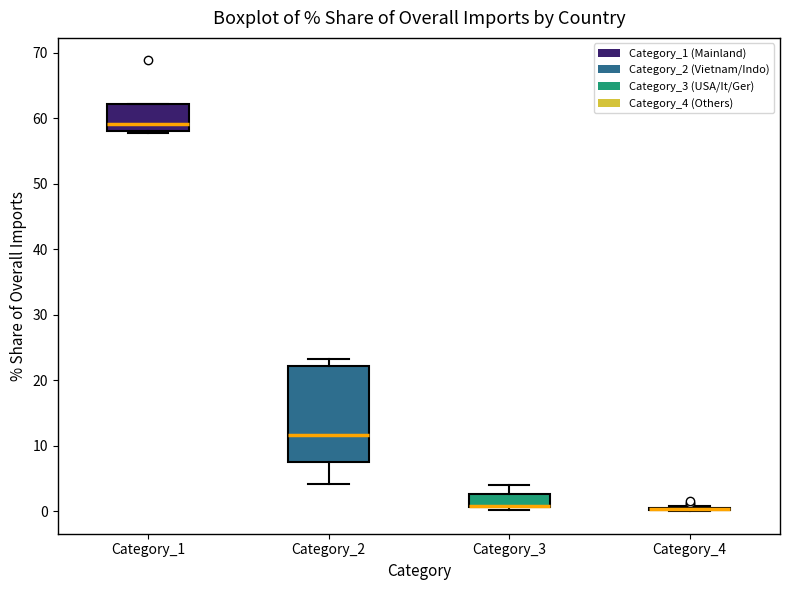

Reading left to right, transcribe this box plot: for each box, give where its median line is, the range the box spans, and where its two whiskers end, as read against the y-axis. The values are not printed on the chart, so give them approximately, as read against the axis.

Category_1: median 59, box 58 to 62, whiskers 58 to 62
Category_2: median 12, box 8 to 22, whiskers 4 to 23
Category_3: median 1 (drawn on the box's lower edge), box 1 to 3, whiskers 0 to 4
Category_4: box collapsed to a line at 0, whiskers 0 to 1